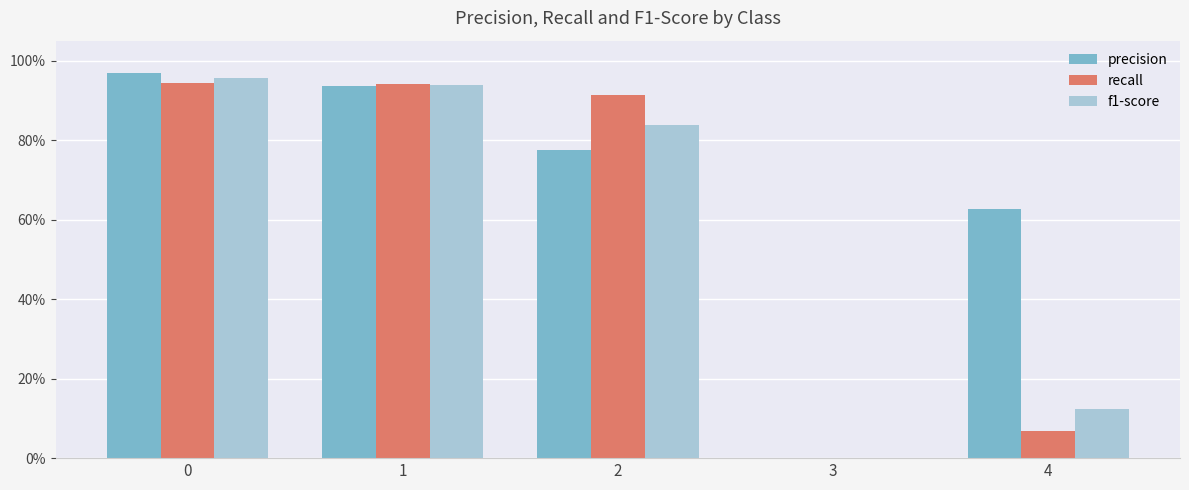

Does the chart contain stacked bars?

No